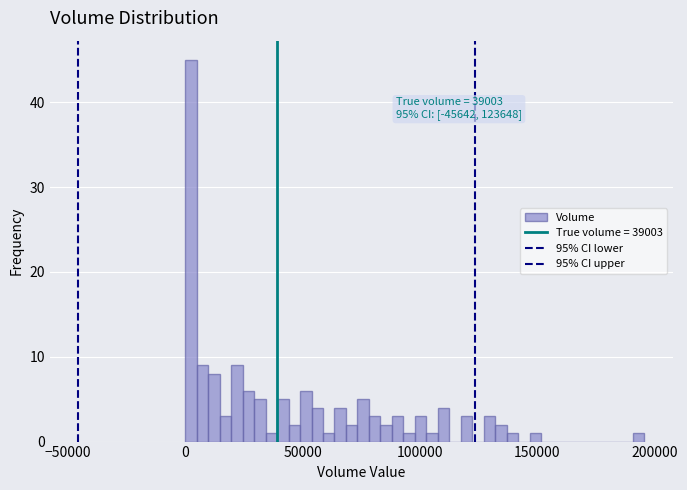

Read against the x-axis, roughly where is the centre of the tallest bar?

0